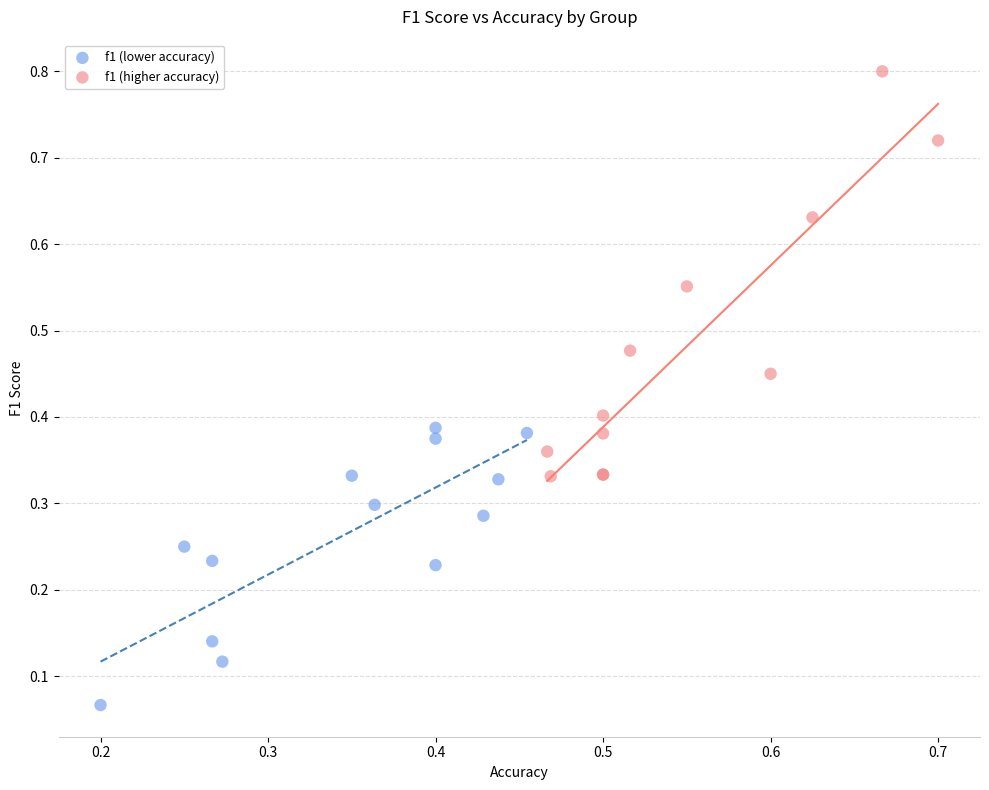

Which series contains the highest Y value?

f1 (higher accuracy)